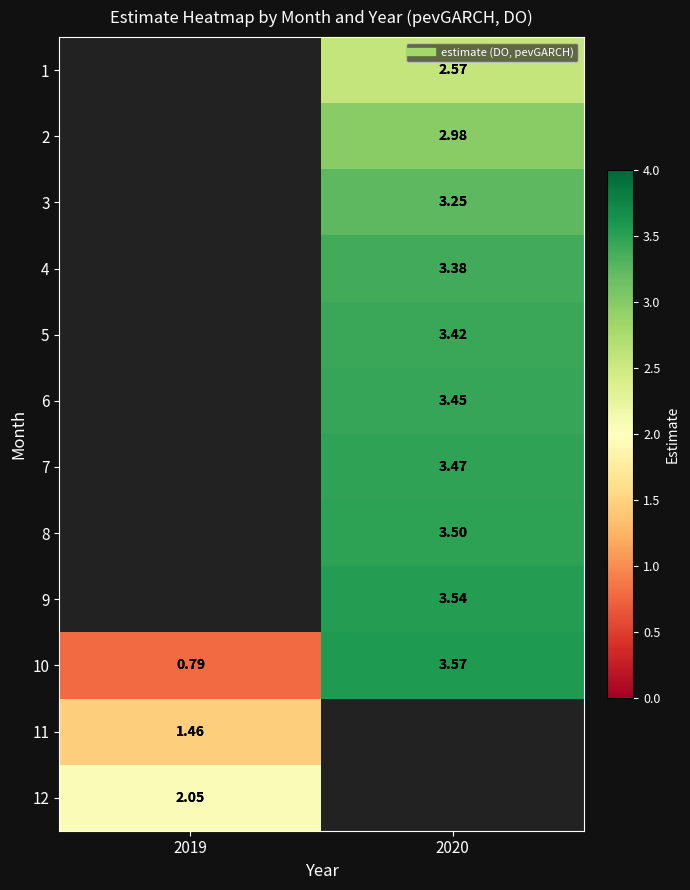

At which label does 7 first exceed 3?

2020